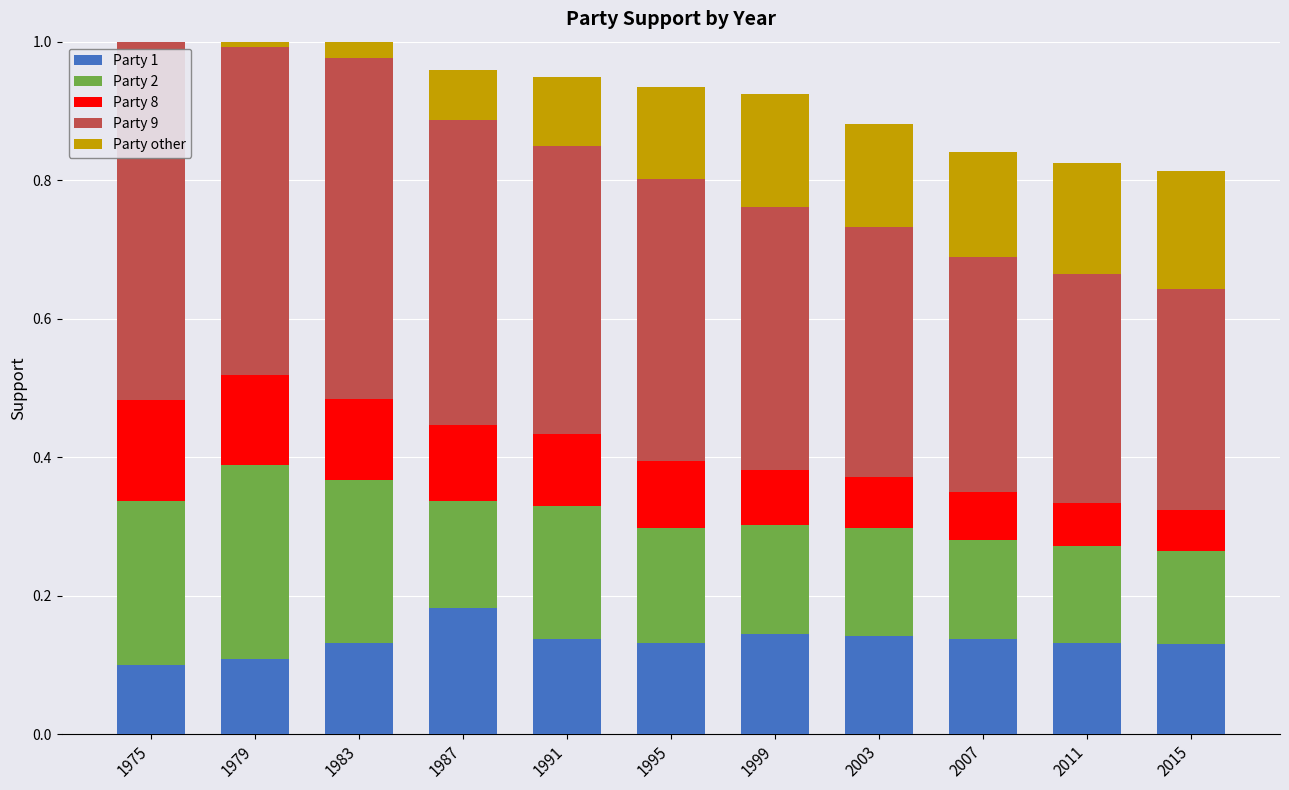

The value of Party 1 at 1979 is 0.1. True or false?

True